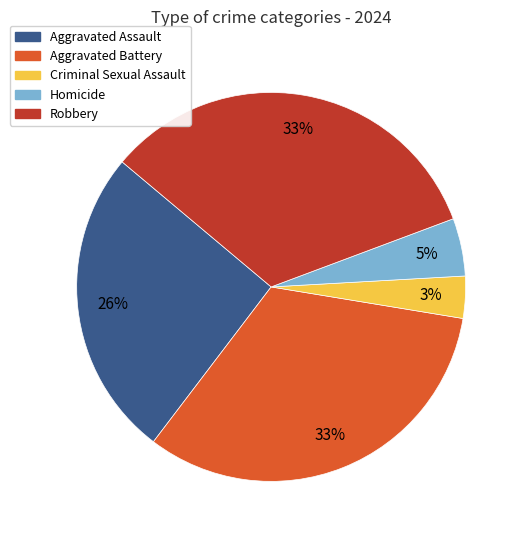

To the nearest percent, what is the average slice percentage?

20%